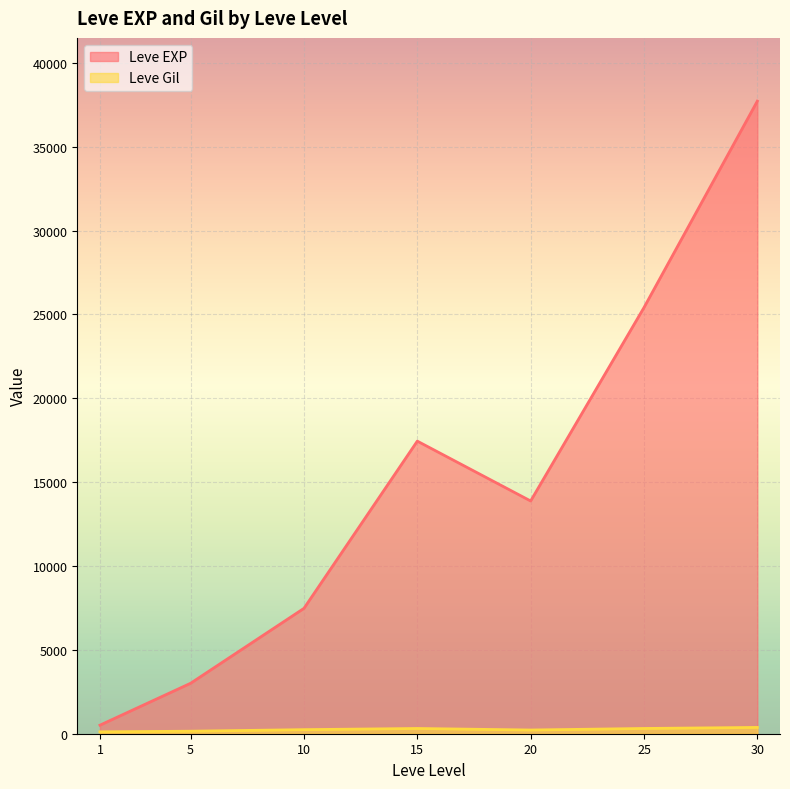

True or false: Leve Gil has a value of 76 at 25.

False